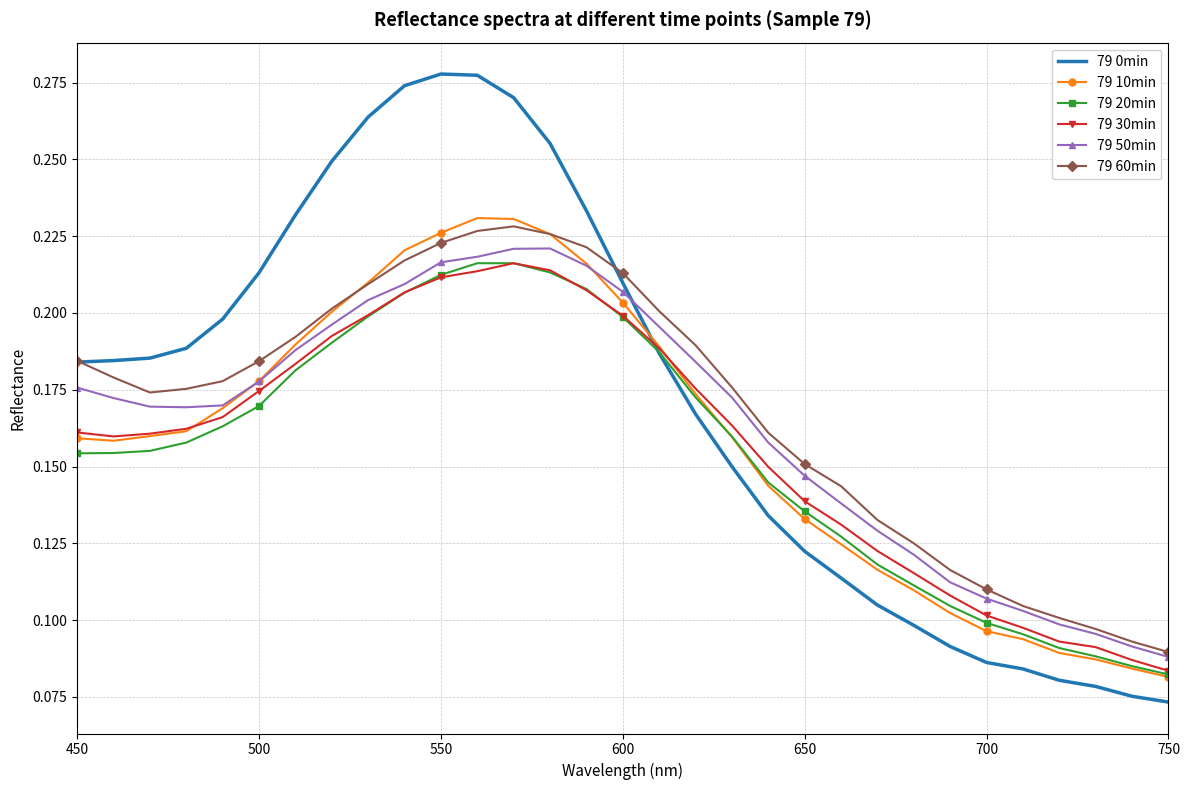

In 79 30min, how many points are higher than both neighbors (excluding endpoints)?

1